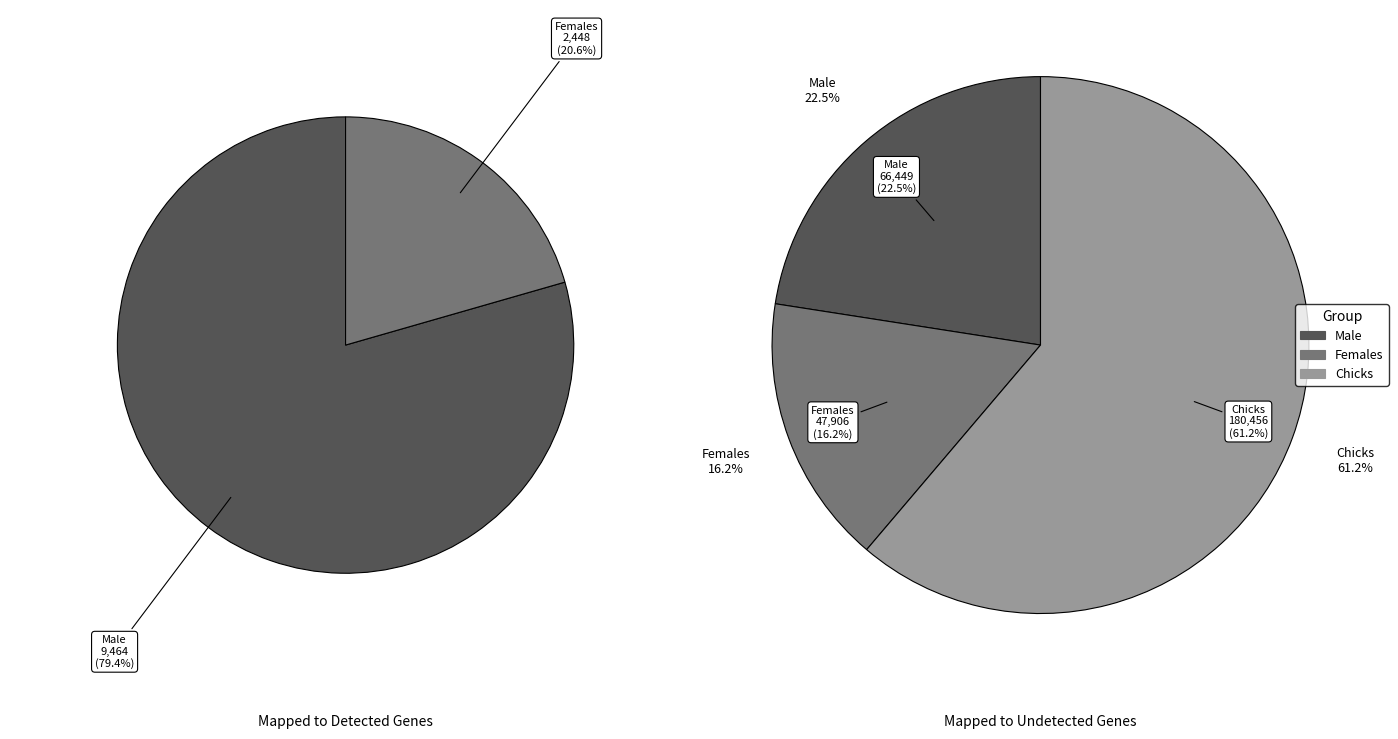

Rank the categories by value from highest to lowest.

Male, Females, Chicks